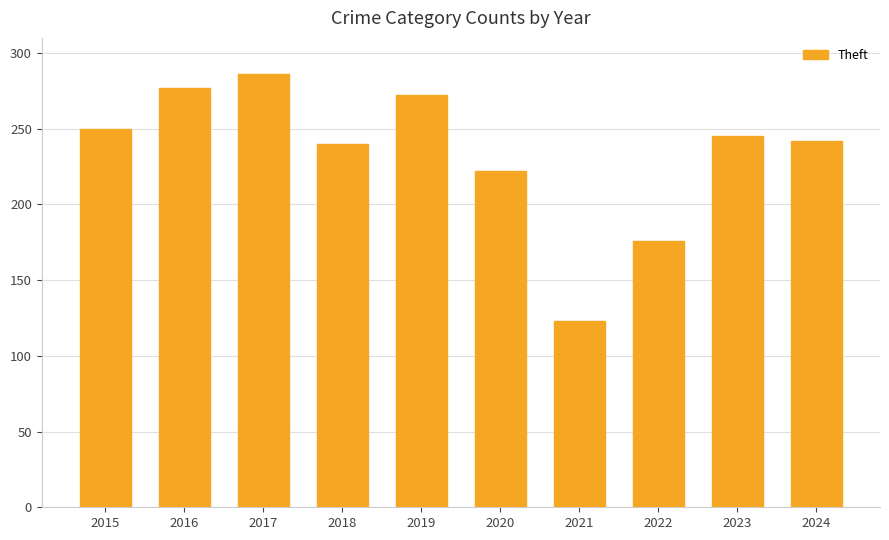

Is it true that the value at 2024 is 356?

False